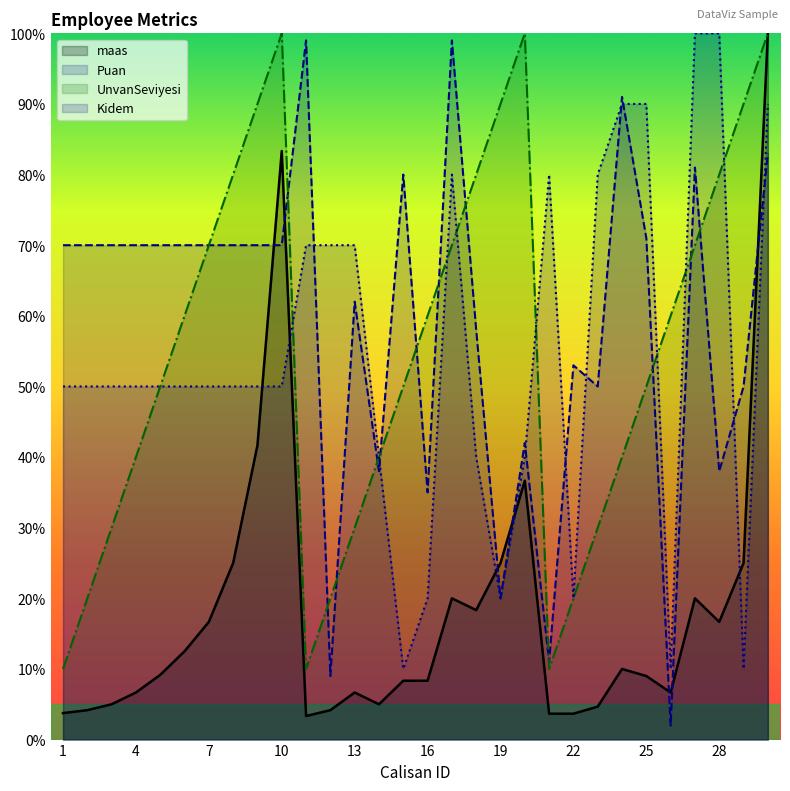

Read the Puan value at 26.

2.0